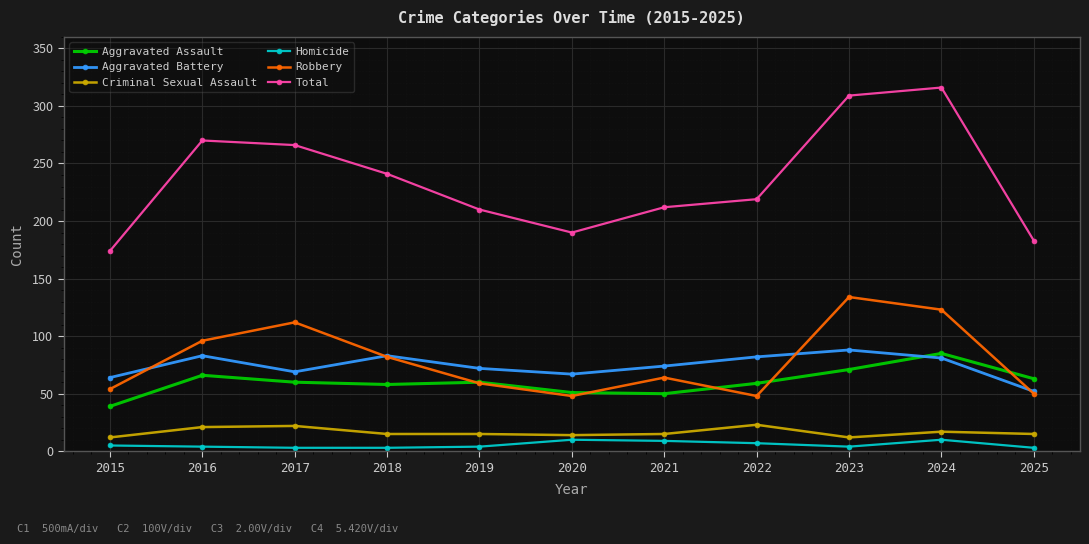

Which series has the largest total across all categories?

Total